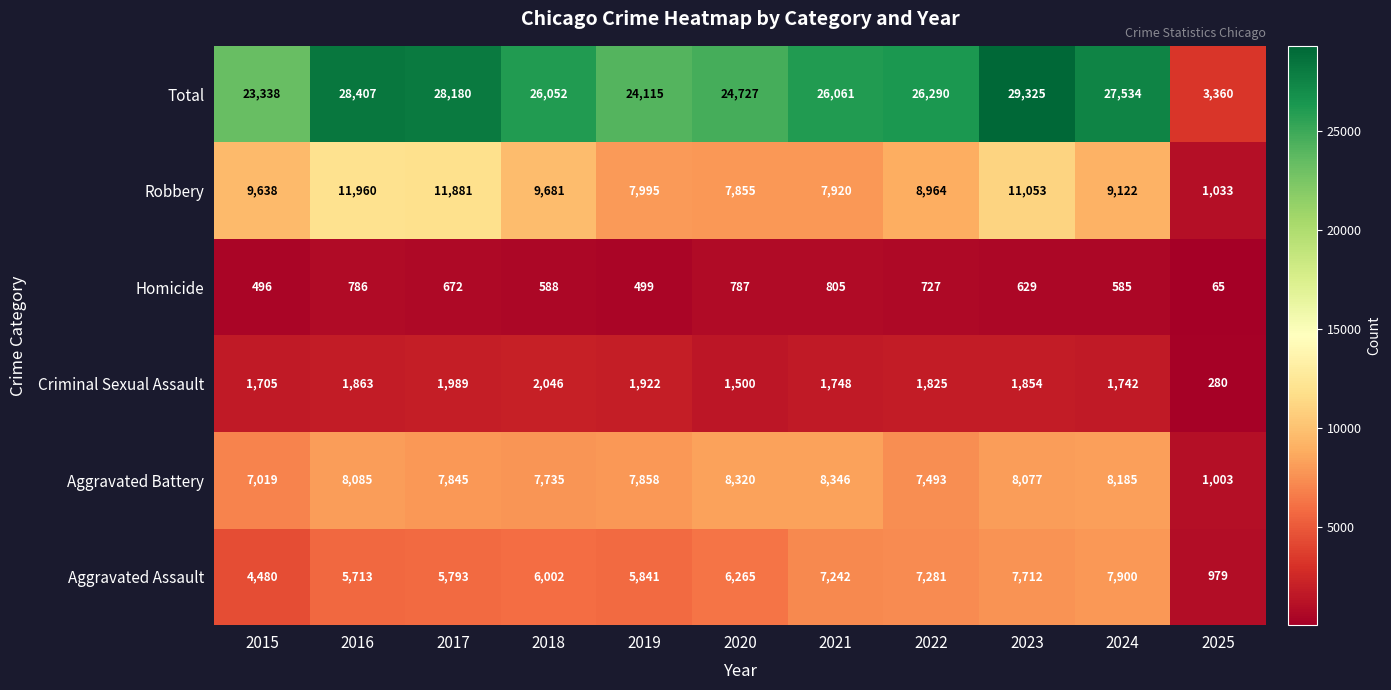

Read the Aggravated Battery value at 2022, to the nearest 50.

7500